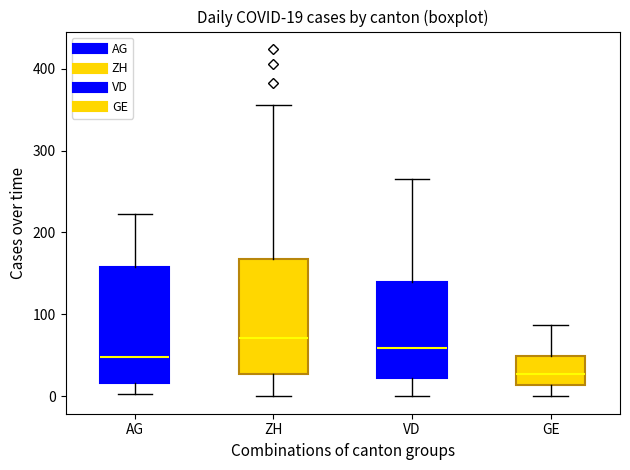

Which box's median line is the highest?

ZH